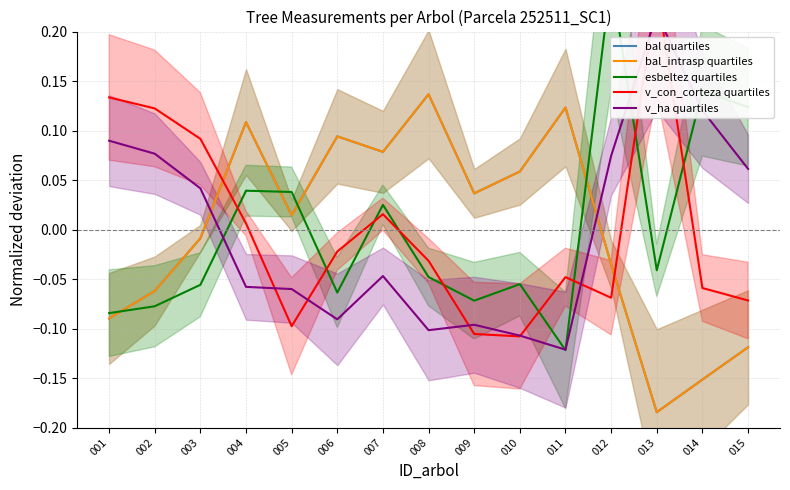

Reading right to left, transcribe all the data shown in this chart.

bal quartiles: 015=-0.1	014=-0.2	013=-0.2	012=-0.0	011=0.1	010=0.1	009=0.0	008=0.1	007=0.1	006=0.1	005=0.0	004=0.1	003=-0.0	002=-0.1	001=-0.1
bal_intrasp quartiles: 015=-0.1	014=-0.2	013=-0.2	012=-0.0	011=0.1	010=0.1	009=0.0	008=0.1	007=0.1	006=0.1	005=0.0	004=0.1	003=-0.0	002=-0.1	001=-0.1
esbeltez quartiles: 015=0.1	014=0.1	013=-0.0	012=0.3	011=-0.1	010=-0.1	009=-0.1	008=-0.0	007=0.0	006=-0.1	005=0.0	004=0.0	003=-0.1	002=-0.1	001=-0.1
v_con_corteza quartiles: 015=-0.1	014=-0.1	013=0.2	012=-0.1	011=-0.0	010=-0.1	009=-0.1	008=-0.0	007=0.0	006=-0.0	005=-0.1	004=0.0	003=0.1	002=0.1	001=0.1
v_ha quartiles: 015=0.1	014=0.1	013=0.2	012=0.1	011=-0.1	010=-0.1	009=-0.1	008=-0.1	007=-0.0	006=-0.1	005=-0.1	004=-0.1	003=0.0	002=0.1	001=0.1